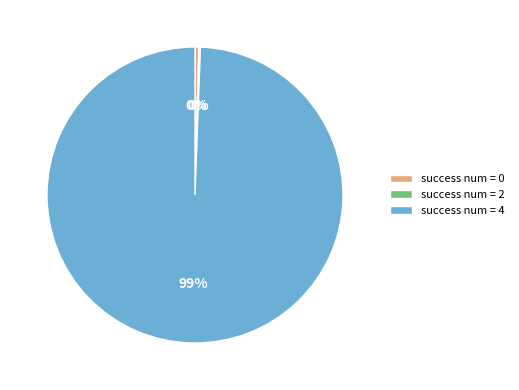

Does any single category account for the majority?

Yes